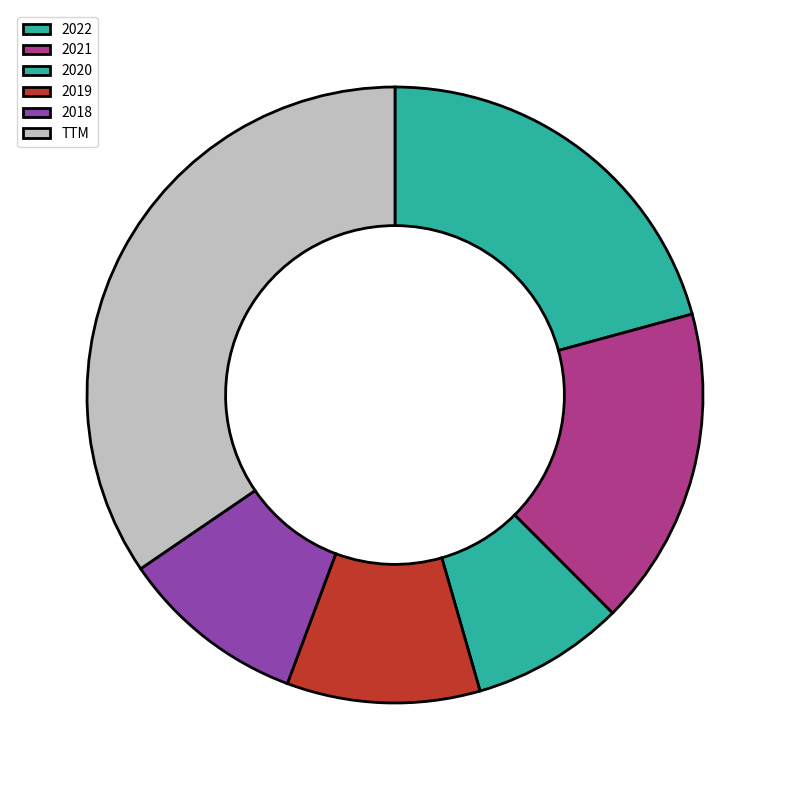

What is the change in value from 2019 to 2018?

-128570000.0